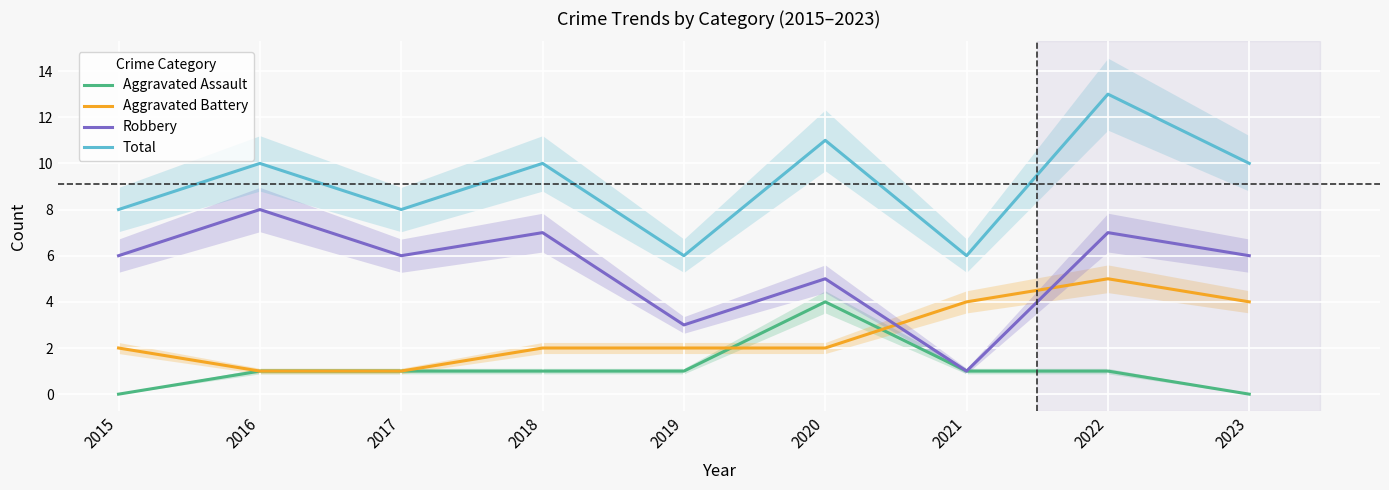

What is the difference between the maximum and minimum values in the Aggravated Battery series?

4